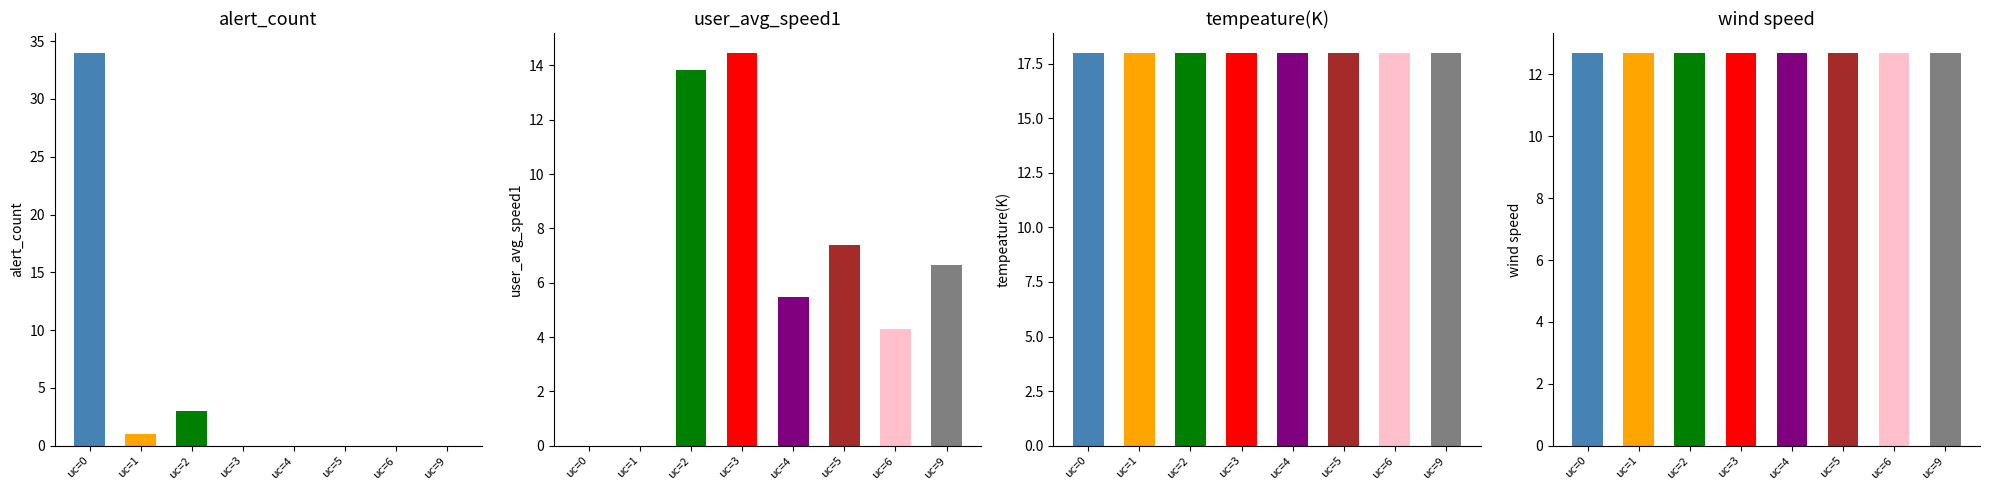

What is the difference between the alert_count values at uc=0 and uc=1?

33.0